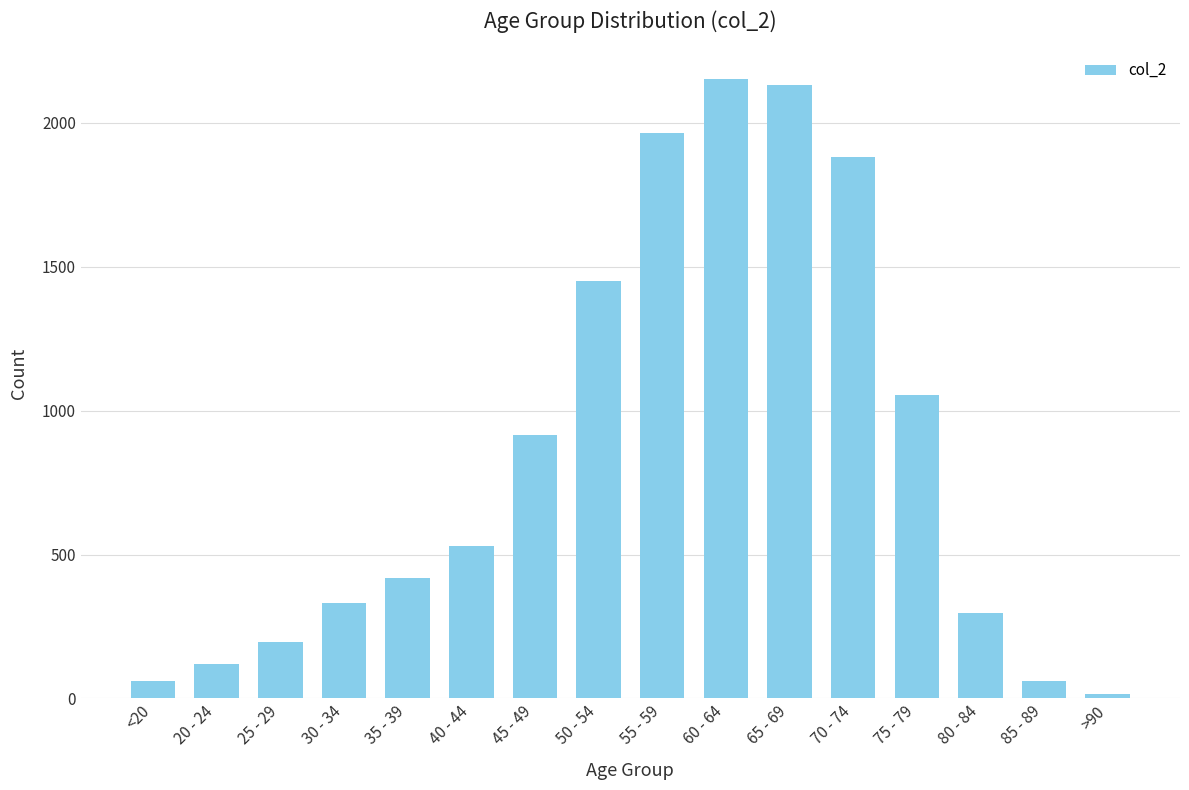

At which label is the value closest to 1083?

75 - 79